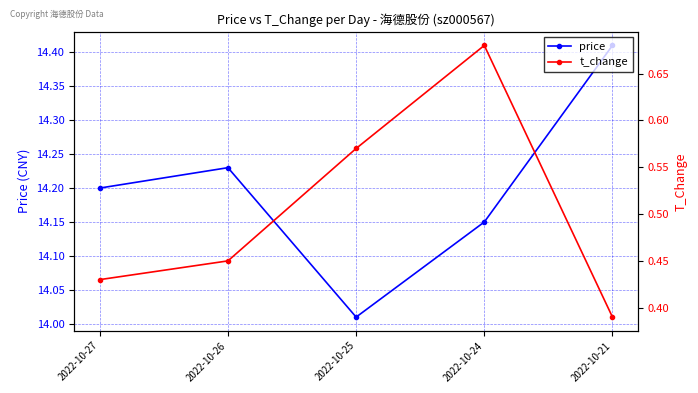

True or false: t_change has a value of 0.5 at 2022-10-26.

True